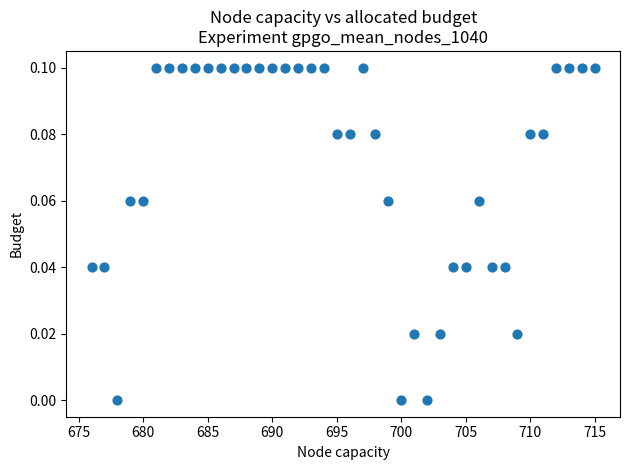

What is the range of X values (max minus min)?

39.0